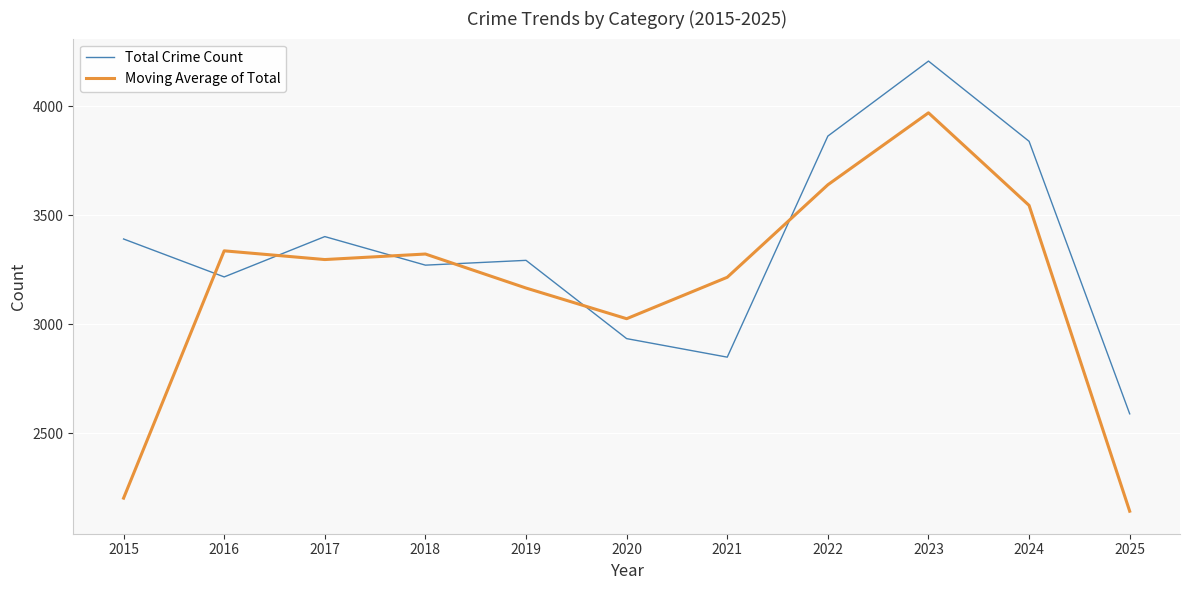

Which label corresponds to the largest value in the chart?

2023